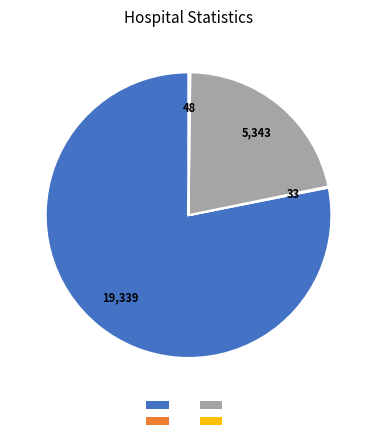

Does any single category account for the majority?

Yes